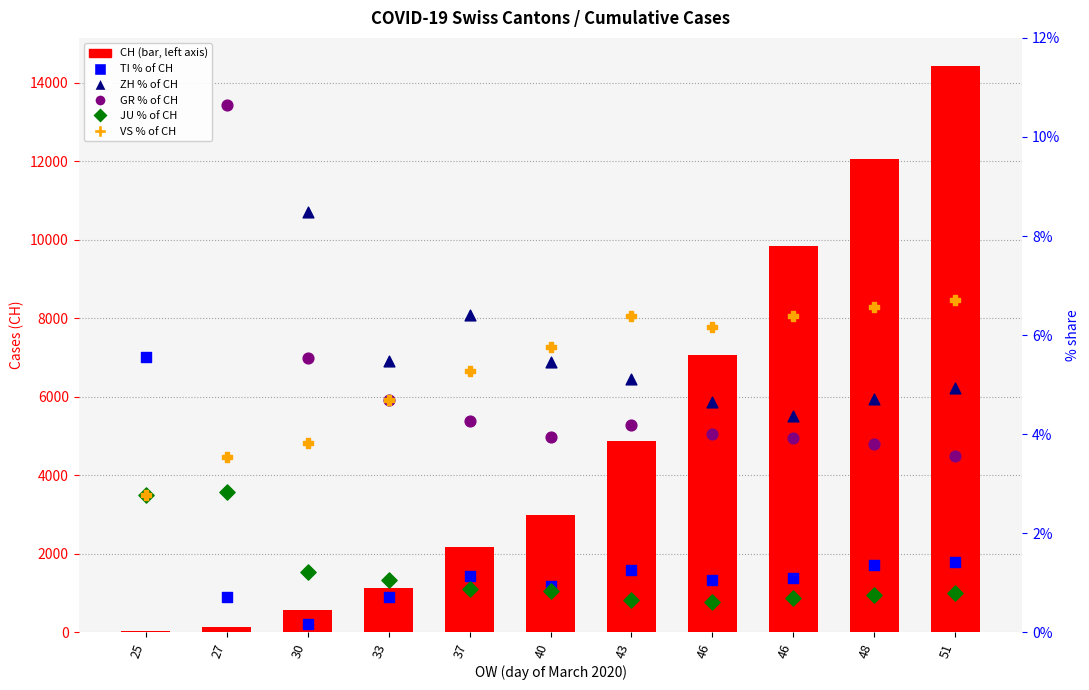

What is the total value across all series at 46?

7091.5